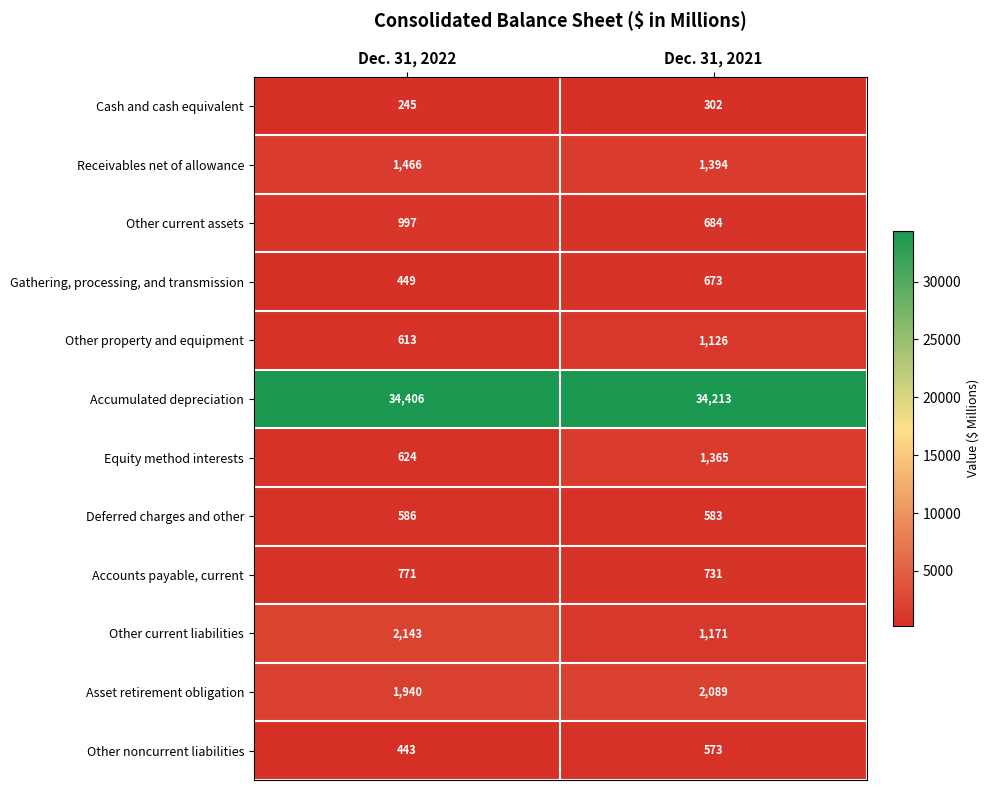

The value of Asset retirement obligation at Dec. 31, 2022 is 1940. True or false?

True